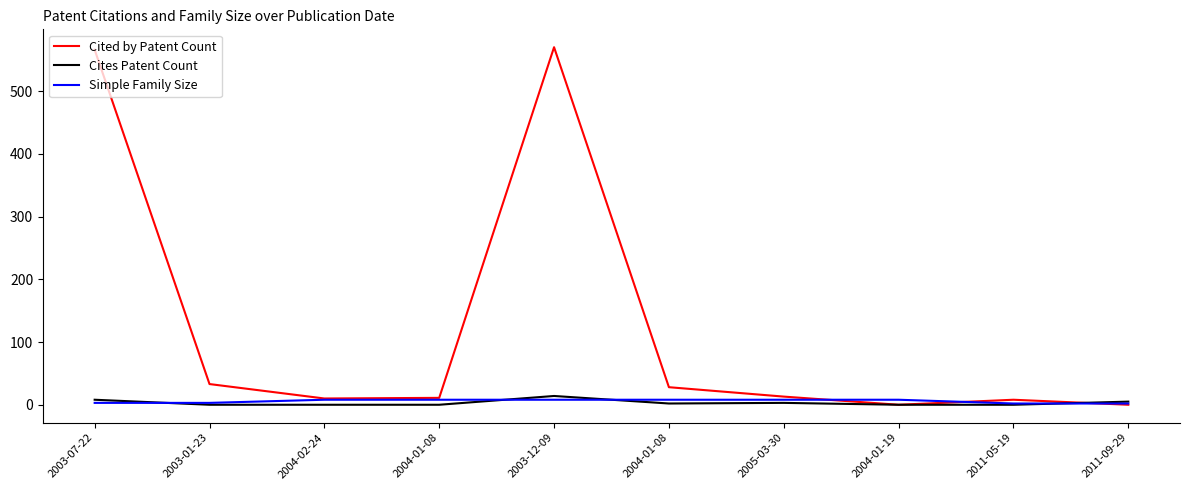

What is the label of the 7th point from the left?

2005-03-30